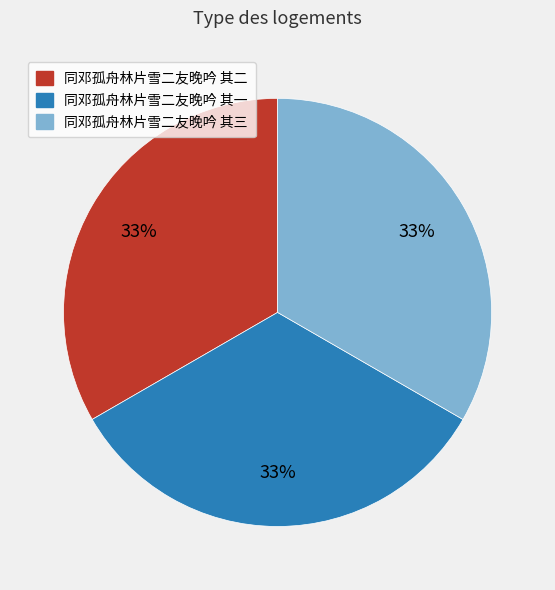

What is the ratio of the value at 同邓孤舟林片雪二友晚吟 其三 to the value at 同邓孤舟林片雪二友晚吟 其一?

1.0